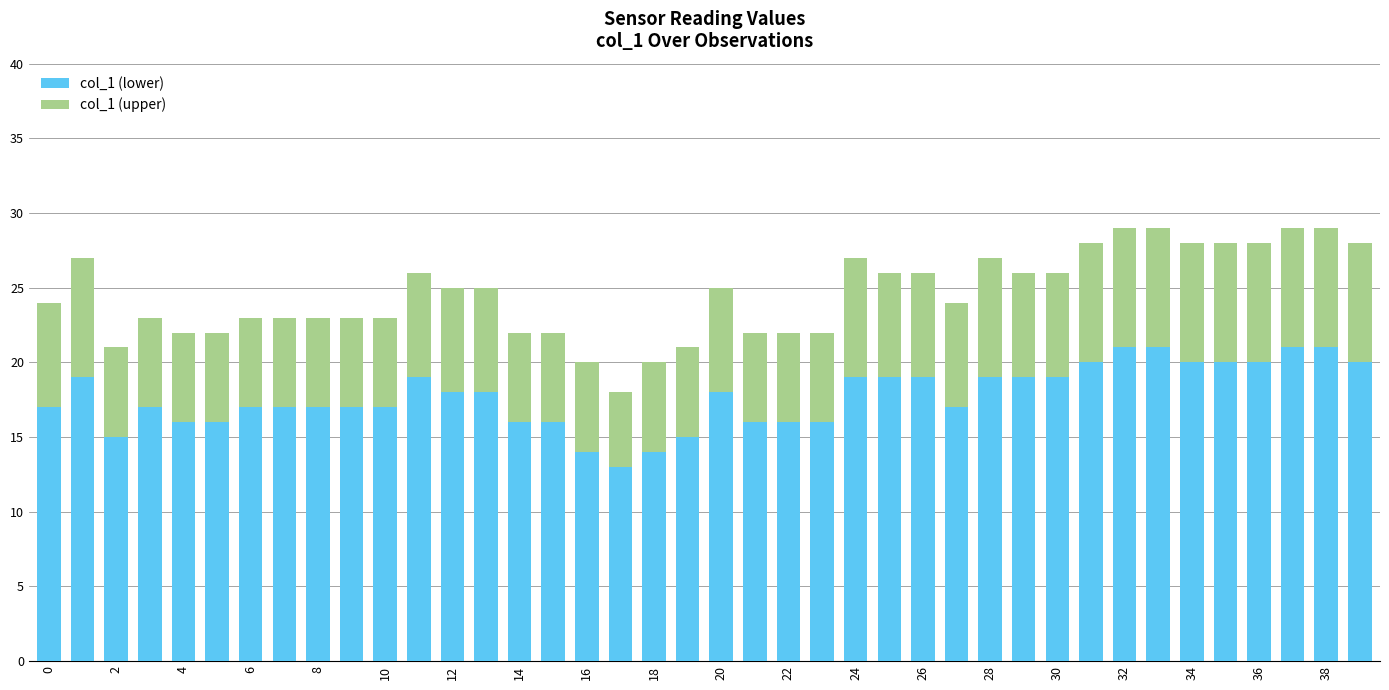

What is the difference between the maximum and minimum values in the col_1 (lower) series?

8